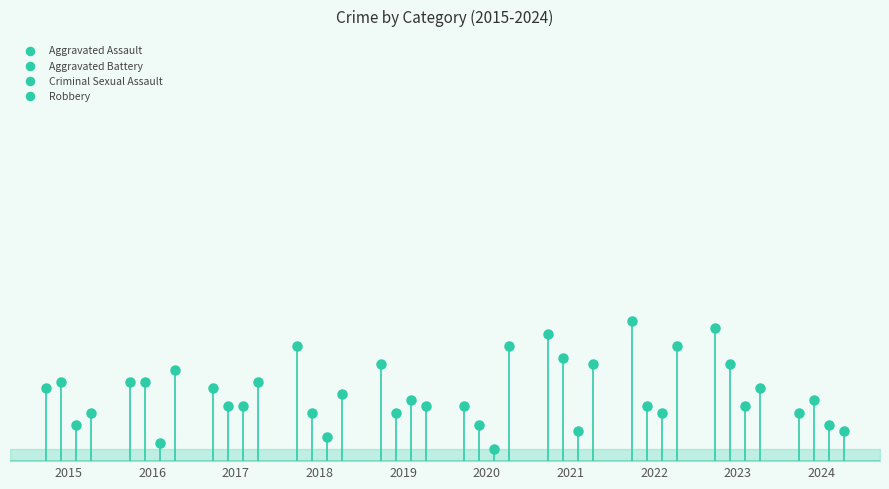

What are all the series names shown in the legend?

Aggravated Assault, Aggravated Battery, Criminal Sexual Assault, Robbery